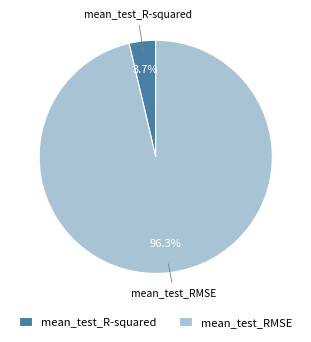

What is the majority slice?

mean_test_RMSE